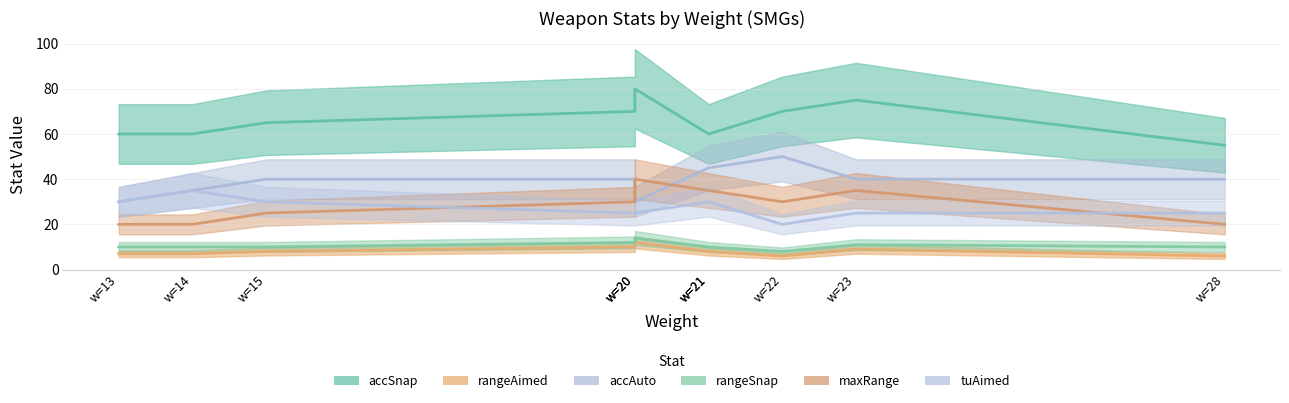

What is the maximum value shown in the chart?

80